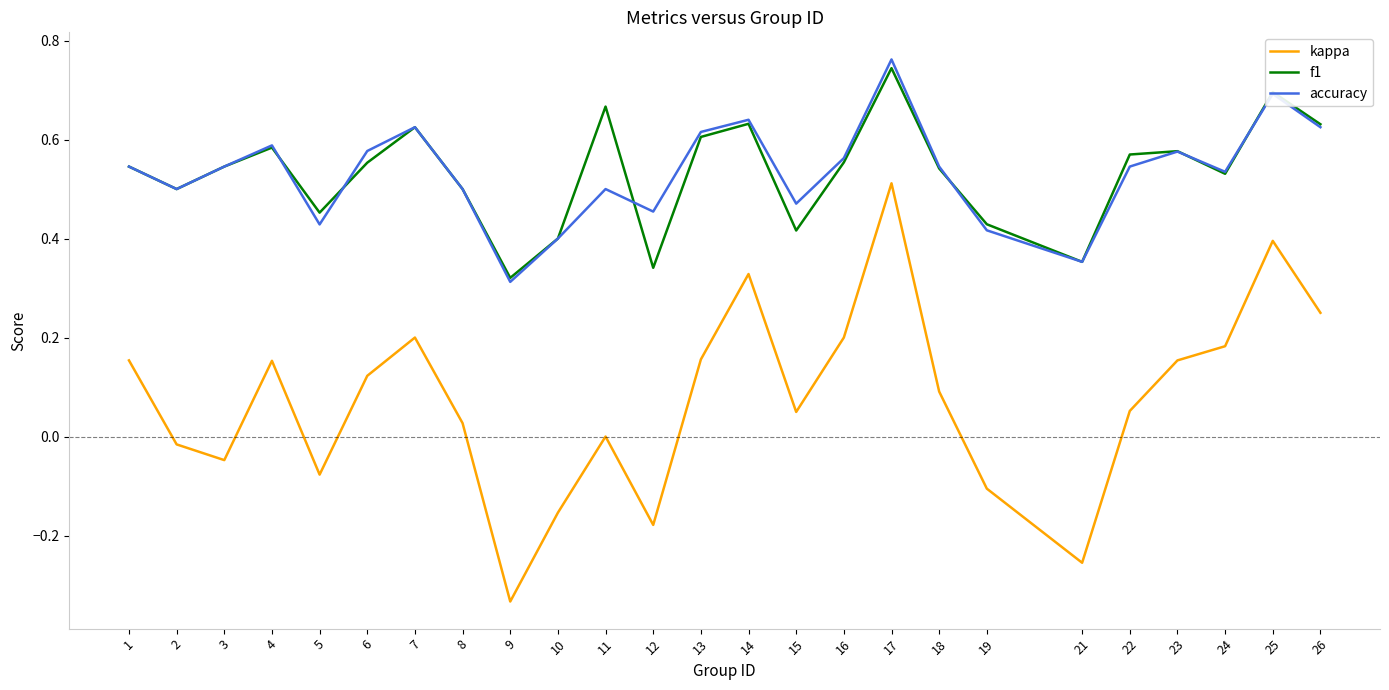

How many categories are shown in the chart?

25